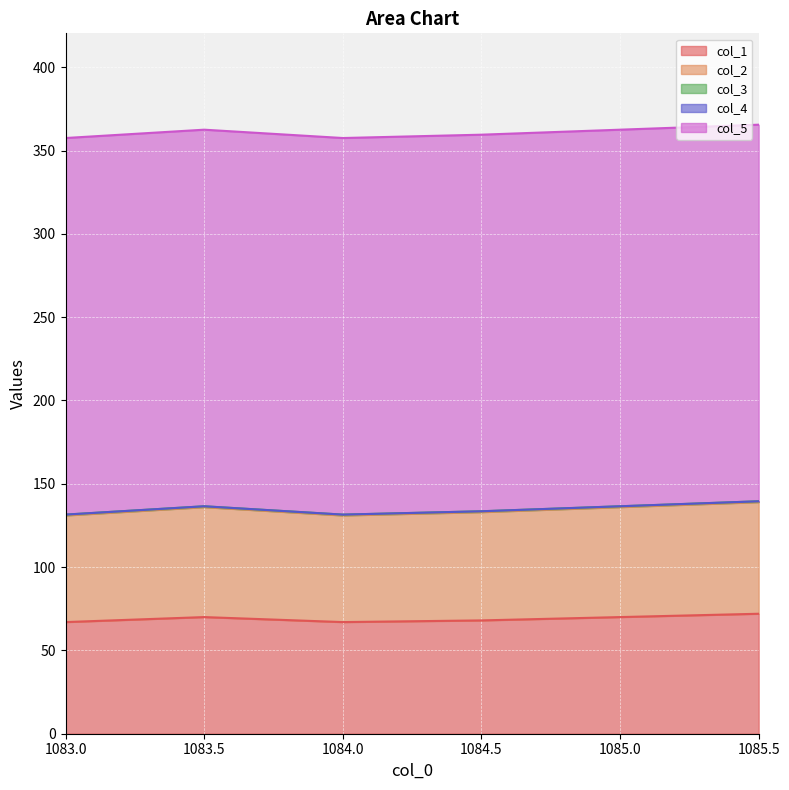

The value of col_1 at 1083.0 is 67.0. True or false?

True